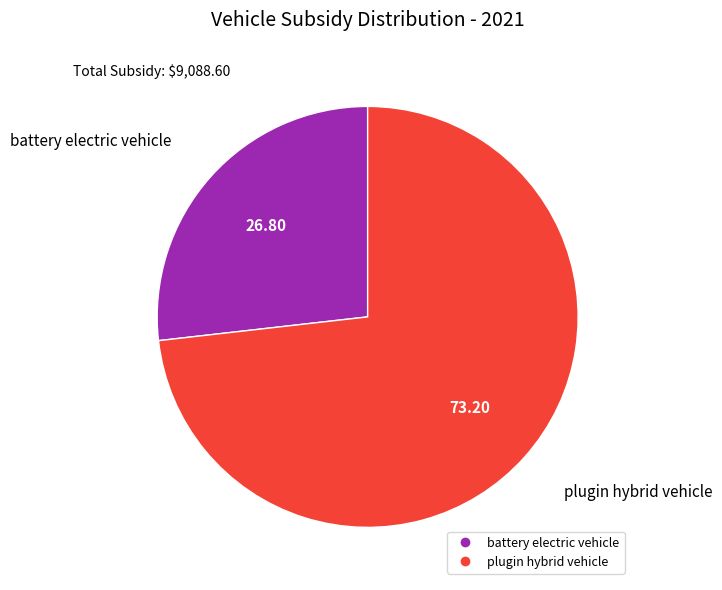

Is there any slice that represents more than half of the pie?

Yes